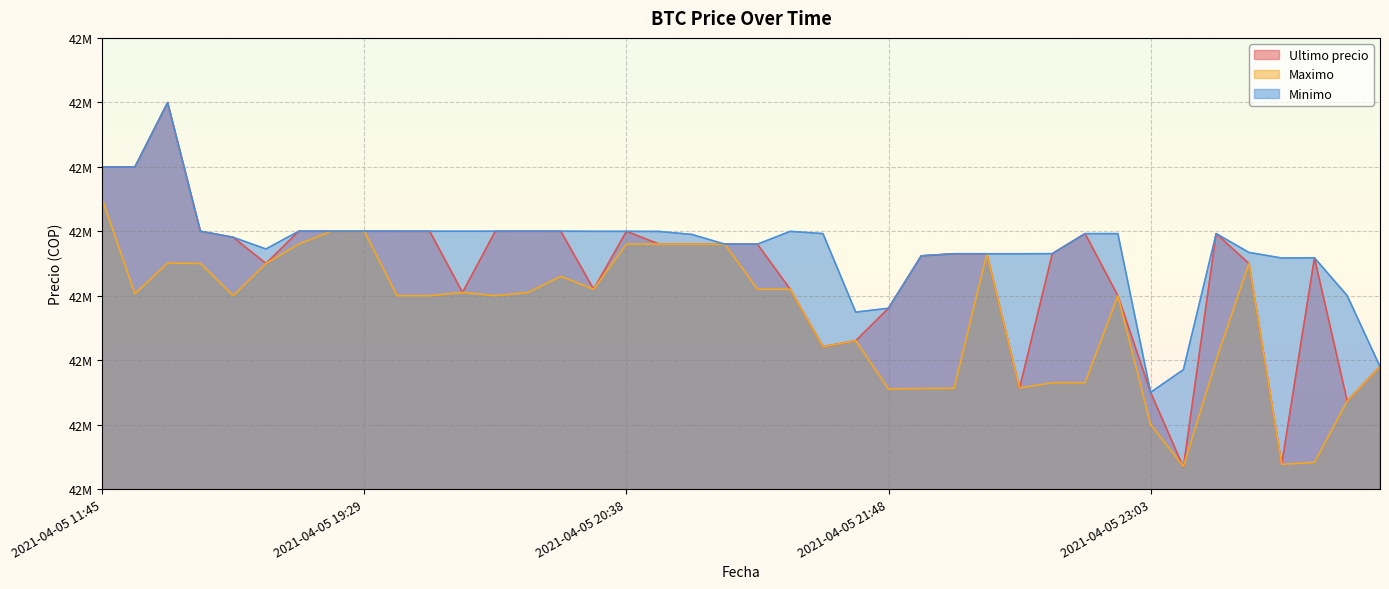

What is the minimum value shown in the chart?

42233851